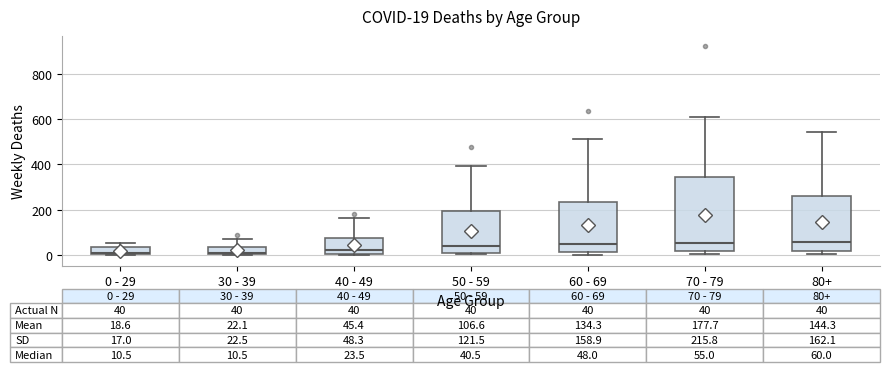

Which box is the tallest, from its lower edge to its upper edge?

70 - 79